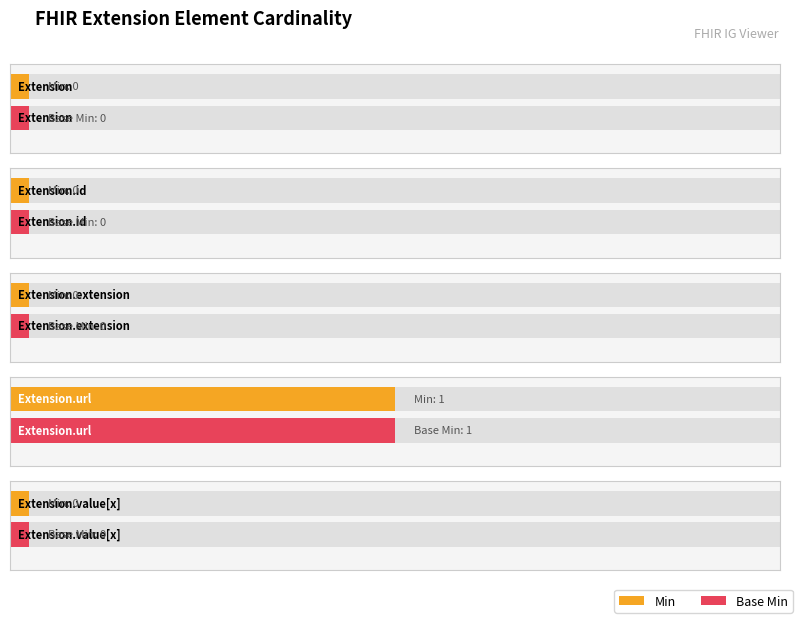

Which series has the largest range (max minus min)?

Min